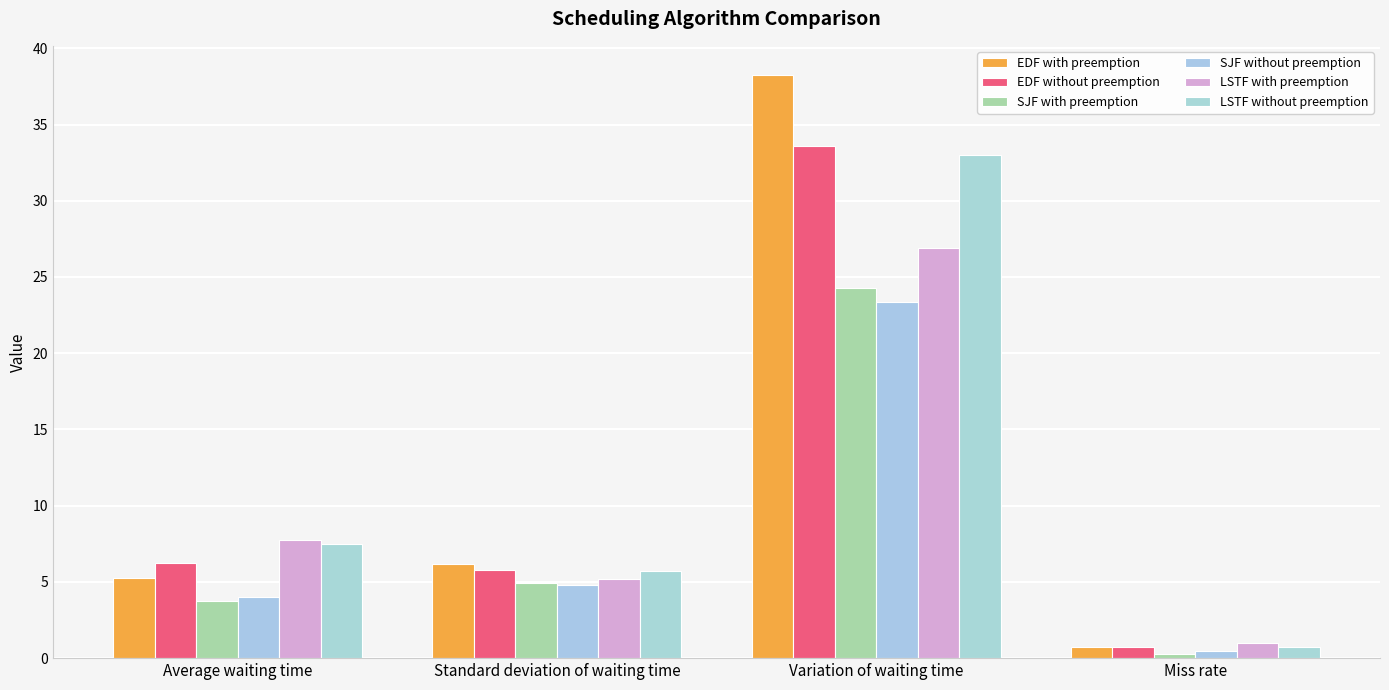

What is the minimum value shown in the chart?

0.2